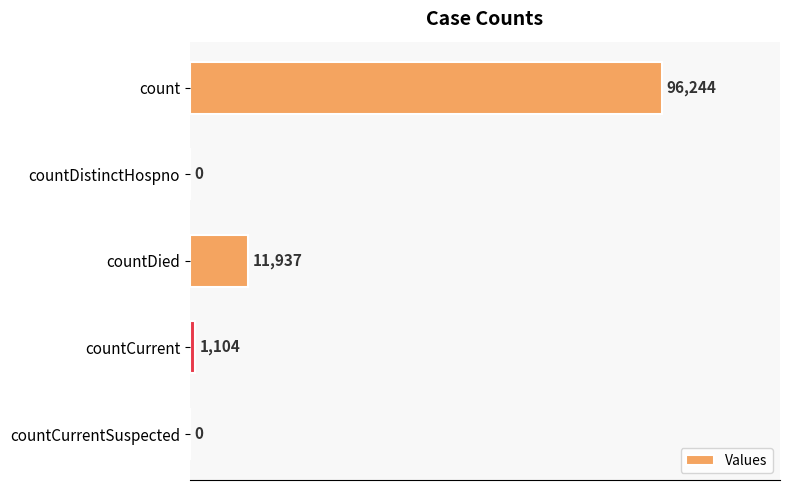

What is the sum of all values?

109285